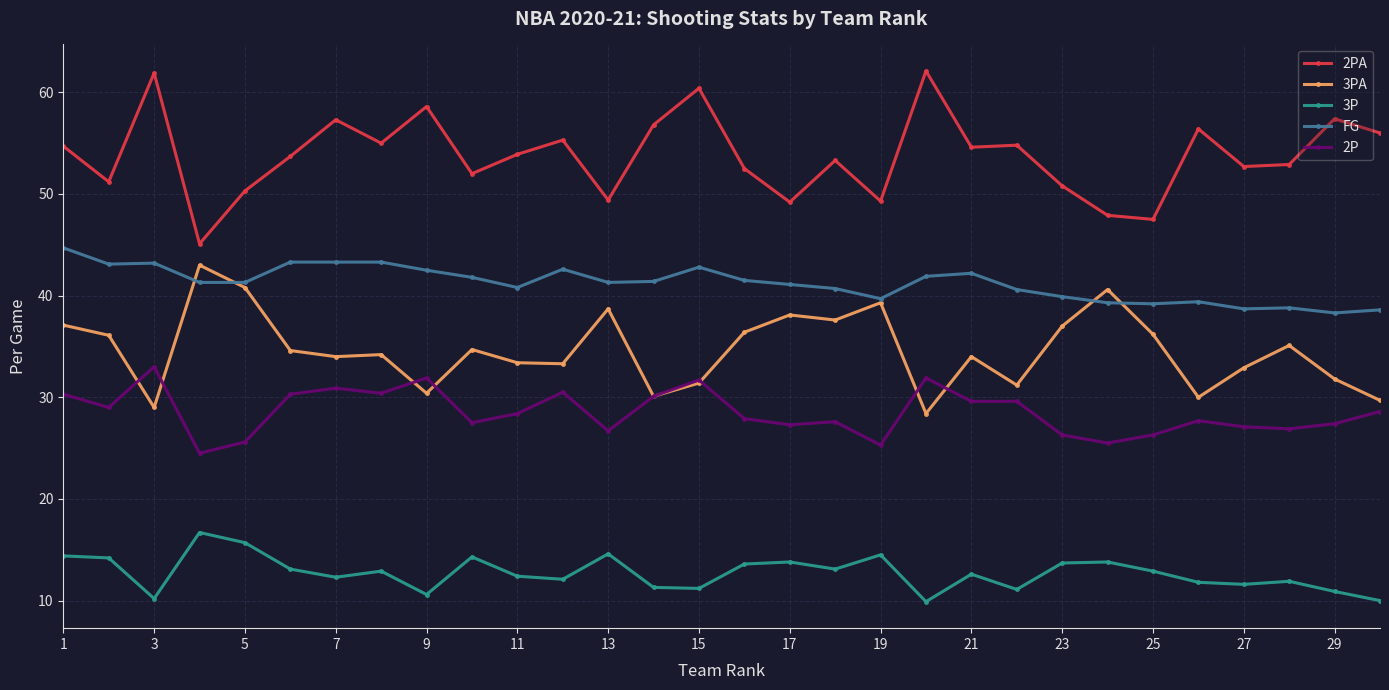

True or false: 3P has more than 2 interior local peaks.

True